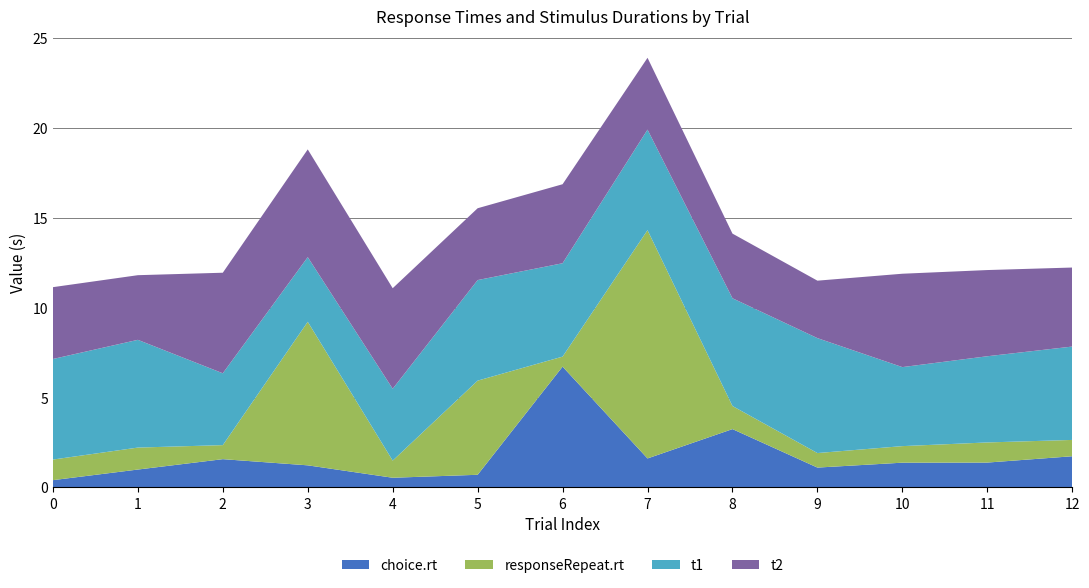

Reading right to left, list all the values displayed in this chart.

choice.rt: 1.7	1.4	1.4	1.1	3.2	1.6	6.7	0.7	0.5	1.2	1.6	1.0	0.4
responseRepeat.rt: 0.9	1.1	0.9	0.8	1.3	12.7	0.6	5.2	1.0	8.0	0.8	1.2	1.1
t1: 5.2	4.8	4.4	6.4	6.0	5.6	5.2	5.6	4.0	3.6	4.0	6.0	5.6
t2: 4.4	4.8	5.2	3.2	3.6	4.0	4.4	4.0	5.6	6.0	5.6	3.6	4.0